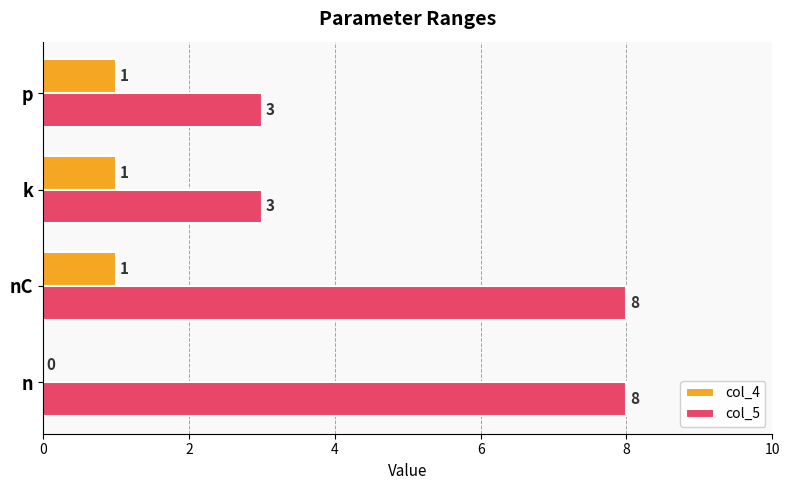

What is the sum of the col_5 values at k and nC?

11